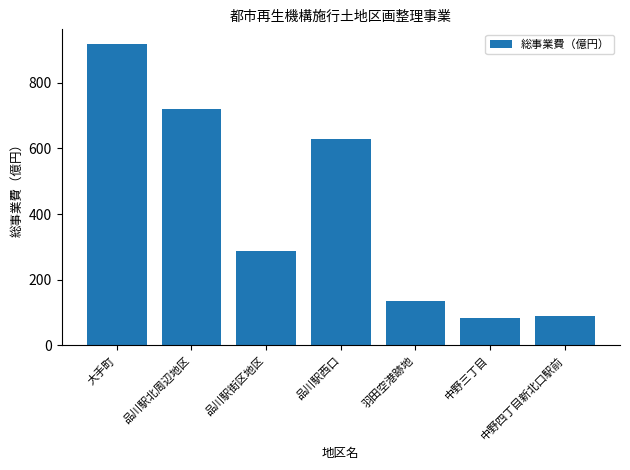

Which label corresponds to the largest value in the chart?

大手町